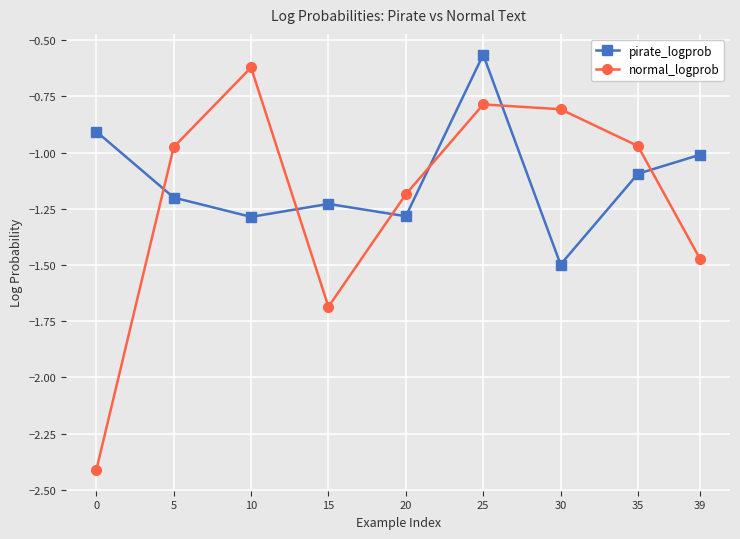

Rank the series by their maximum value, from highest to lowest.

pirate_logprob, normal_logprob